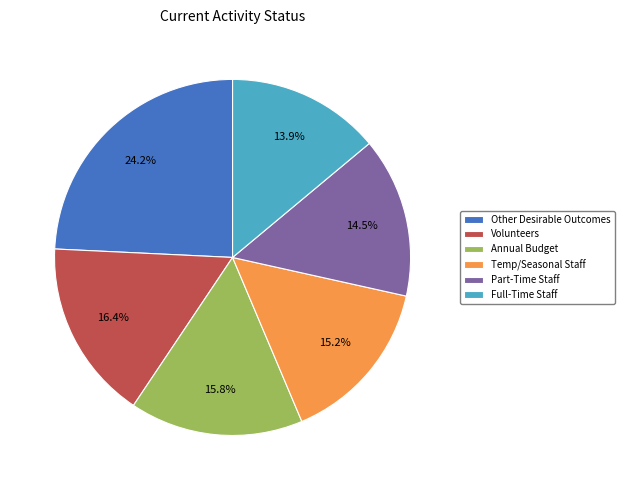

How much of the chart is everything except Volunteers?

83.6%